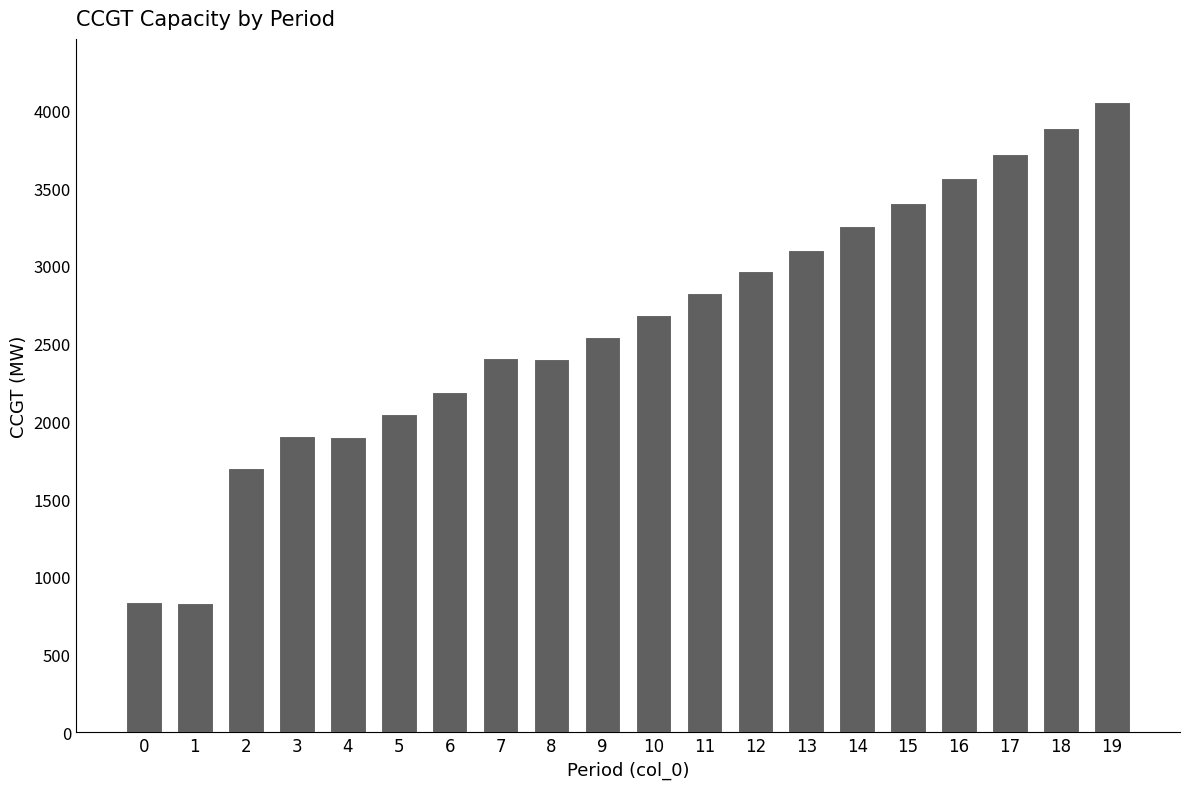

What is the sum of the values at 11 and 12?

5790